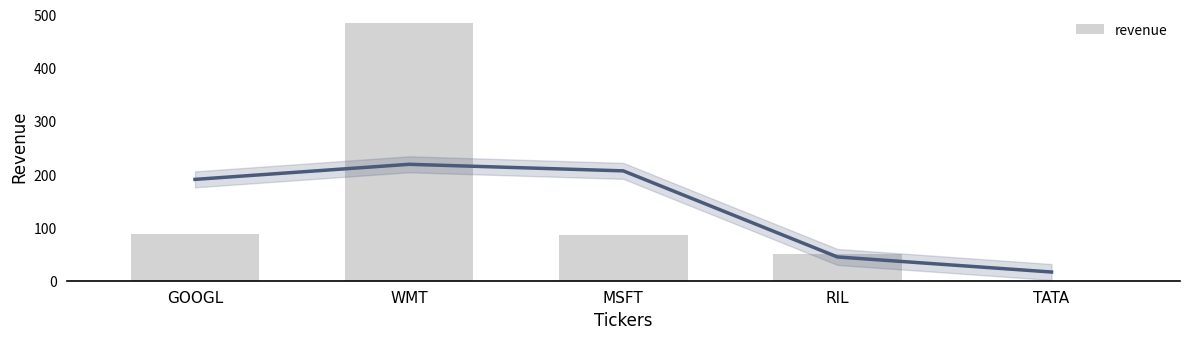

The value at RIL is 17. True or false?

False